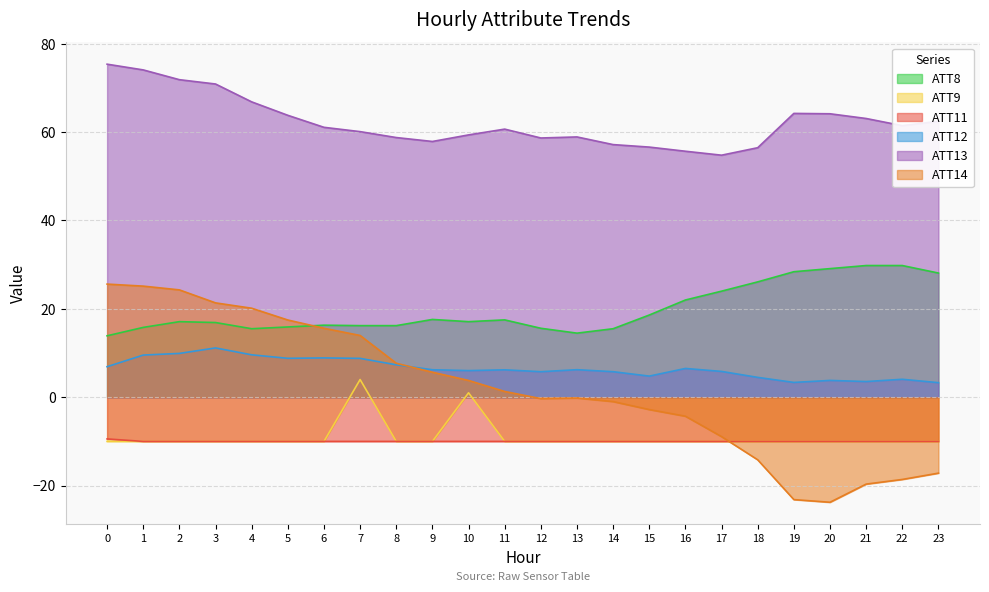

How many lines are shown in the chart?

6